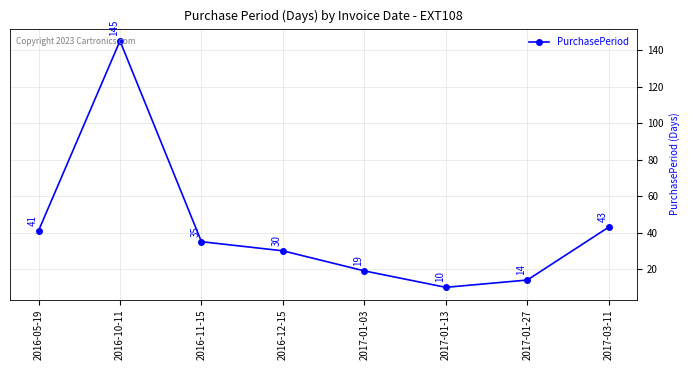

How many data points does each series have?

8